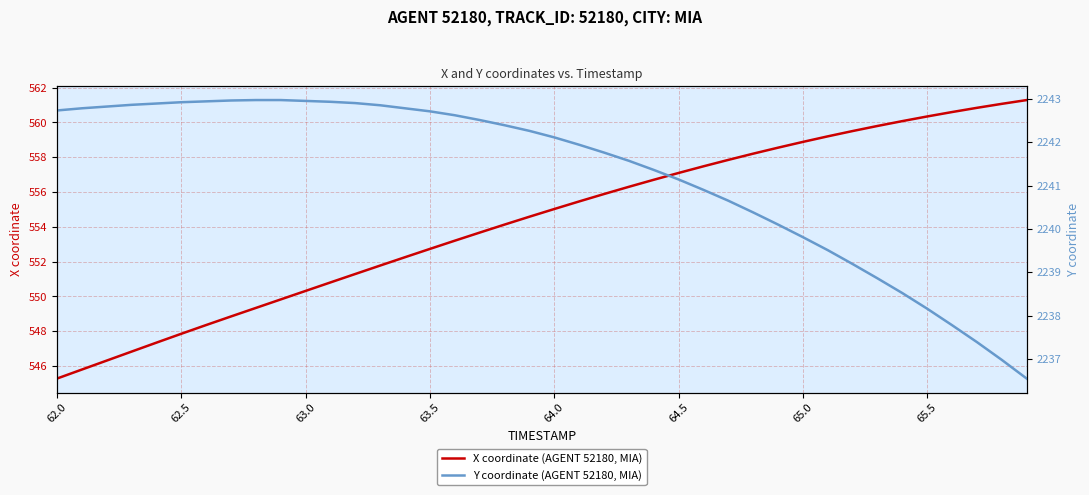

True or false: X coordinate (AGENT 52180, MIA) has a value of 547.9 at 62.5.

True